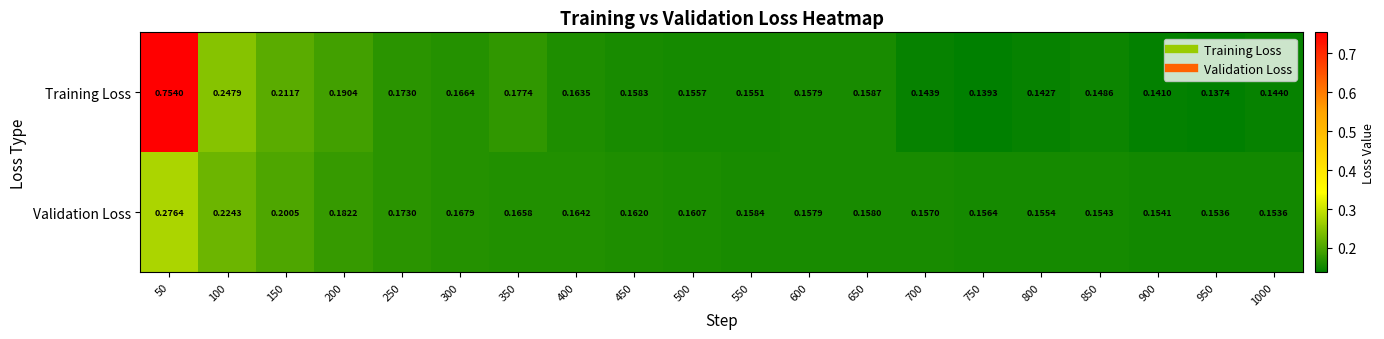

Which series changed the most between 100 and 850?

Training Loss